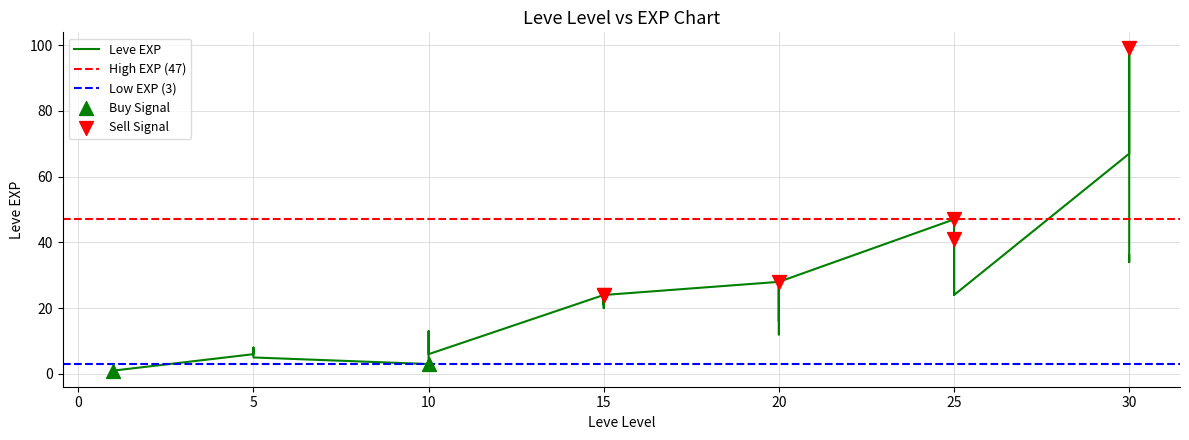

What is the ratio of the value at 5 to the value at 1?

3.0